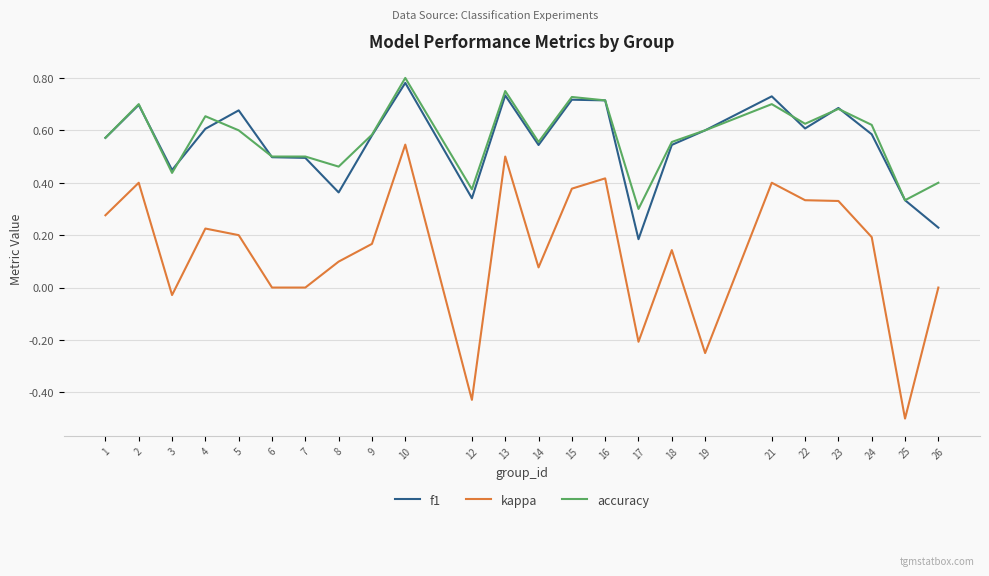

True or false: f1 has a value of 1.1 at 2.

False